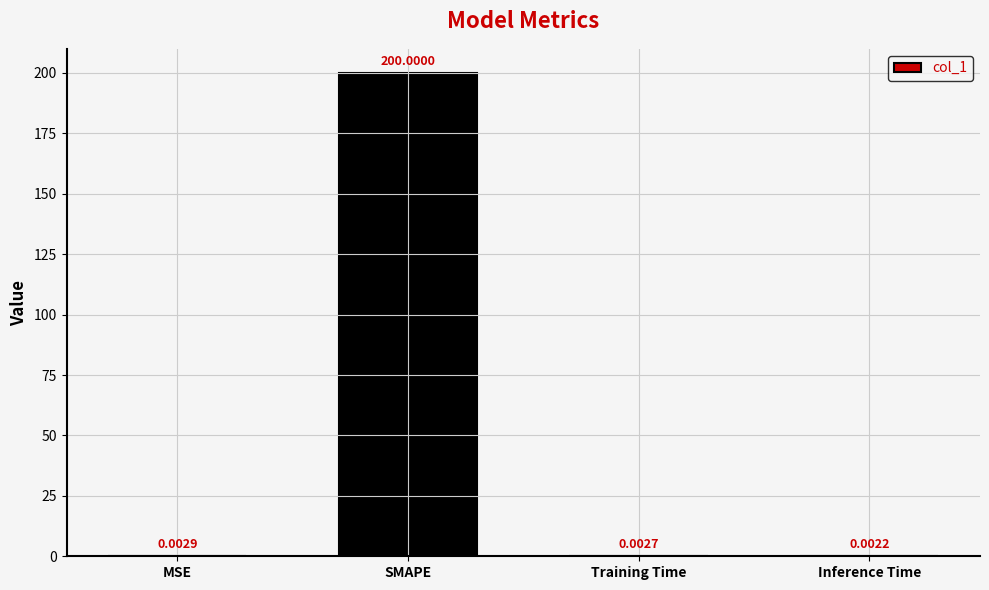

Is it true that the value at SMAPE is 200.0?

True